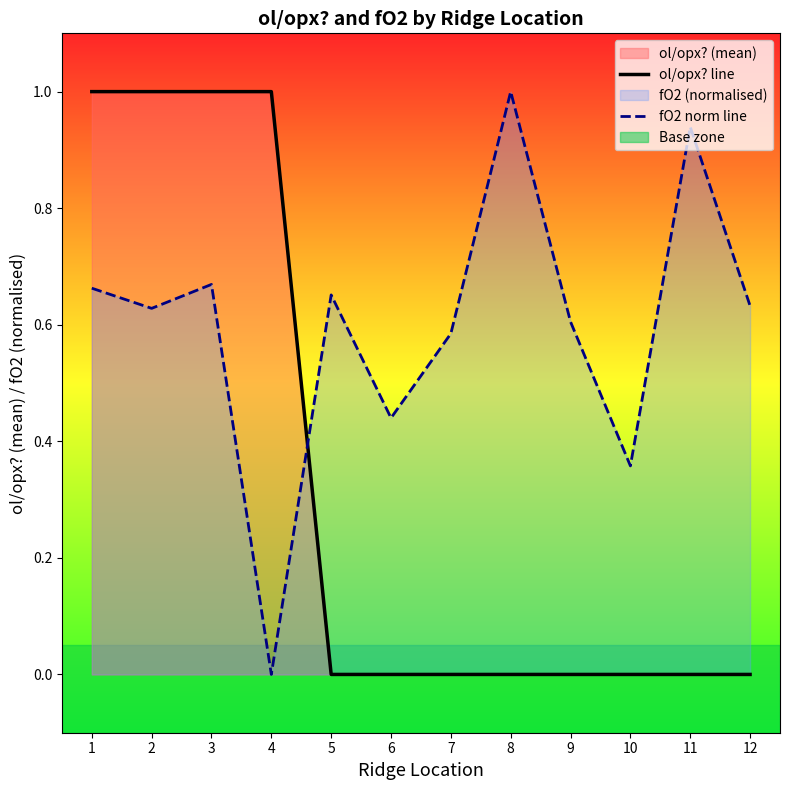

Which series has the largest total across all categories?

fO2 norm line